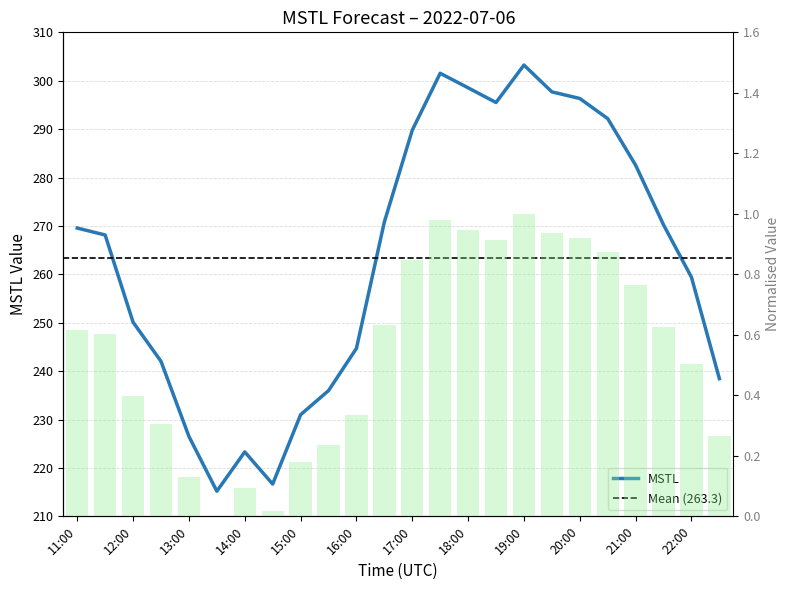

Between 19:30 and 18:30, which is larger?

19:30